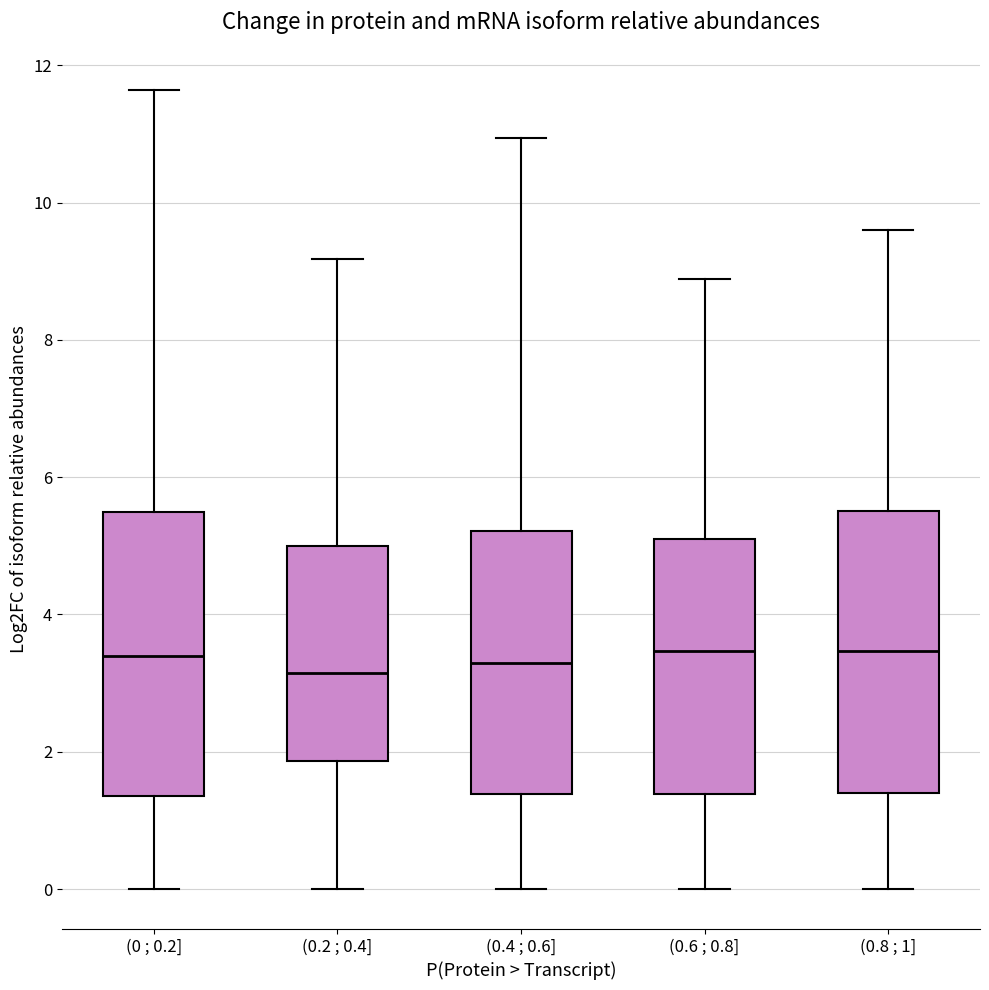

Reading left to right, read every box against the y-axis: the position of its median line, the range the box covers, and the ends of its whiskers. The values are not printed on the chart, so give them approximately, as read against the axis.

(0 ; 0.2]: median 3.4, box 1.4 to 5.4, whiskers 0.0 to 11.6
(0.2 ; 0.4]: median 3.2, box 1.8 to 5.0, whiskers 0.0 to 9.2
(0.4 ; 0.6]: median 3.2, box 1.4 to 5.2, whiskers 0.0 to 11.0
(0.6 ; 0.8]: median 3.4, box 1.4 to 5.0, whiskers 0.0 to 8.8
(0.8 ; 1]: median 3.4, box 1.4 to 5.6, whiskers 0.0 to 9.6